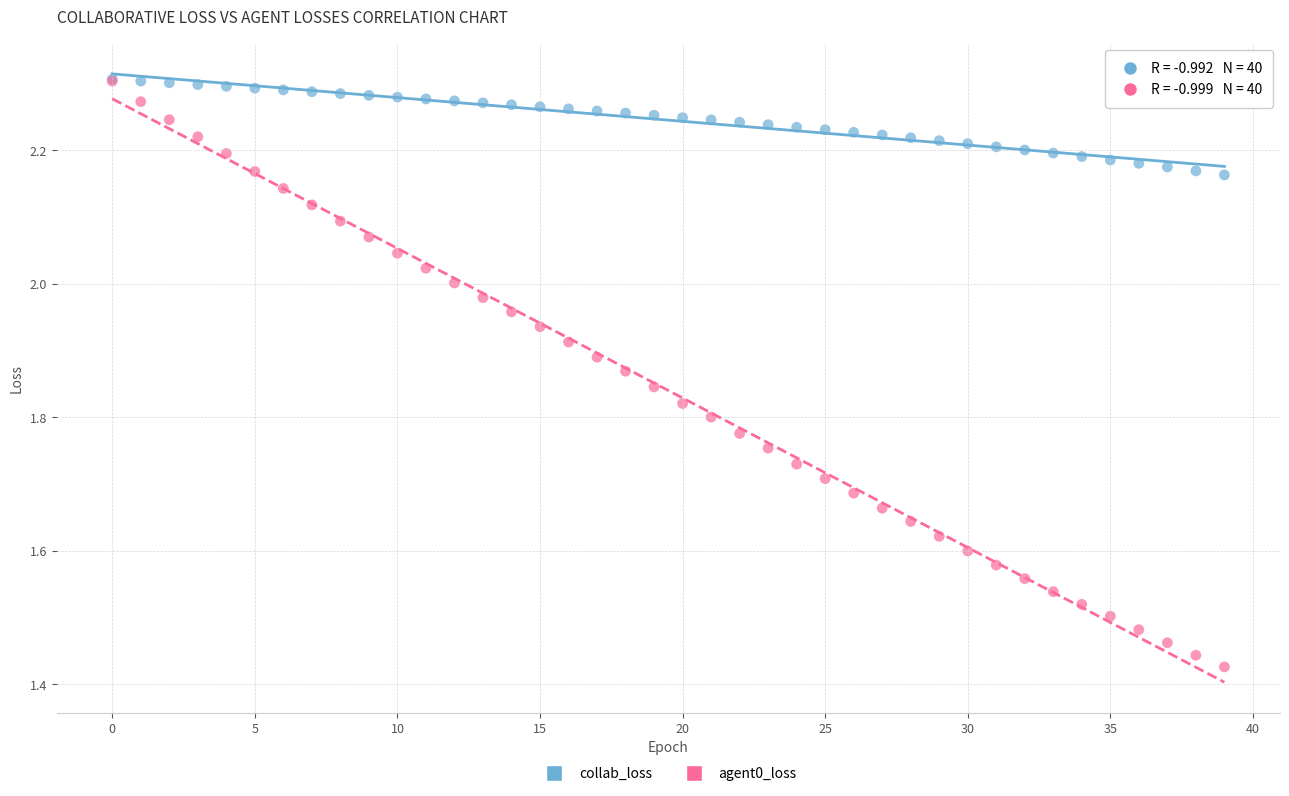

Which series has the widest spread of Y values?

agent0_loss